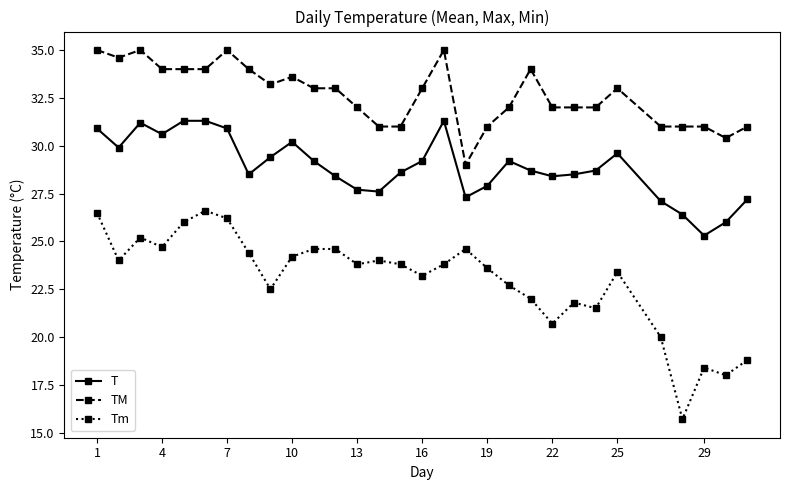

How many distinct data groups are displayed?

3